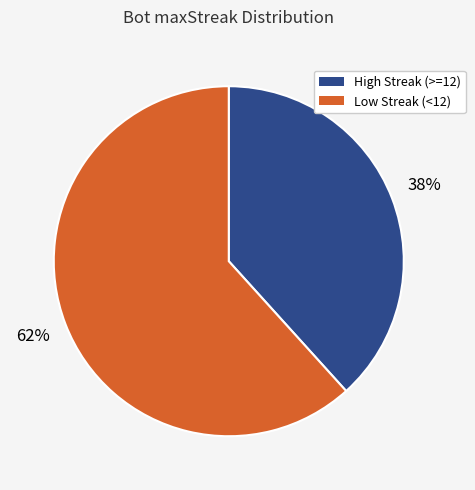

Does any single category account for the majority?

Yes